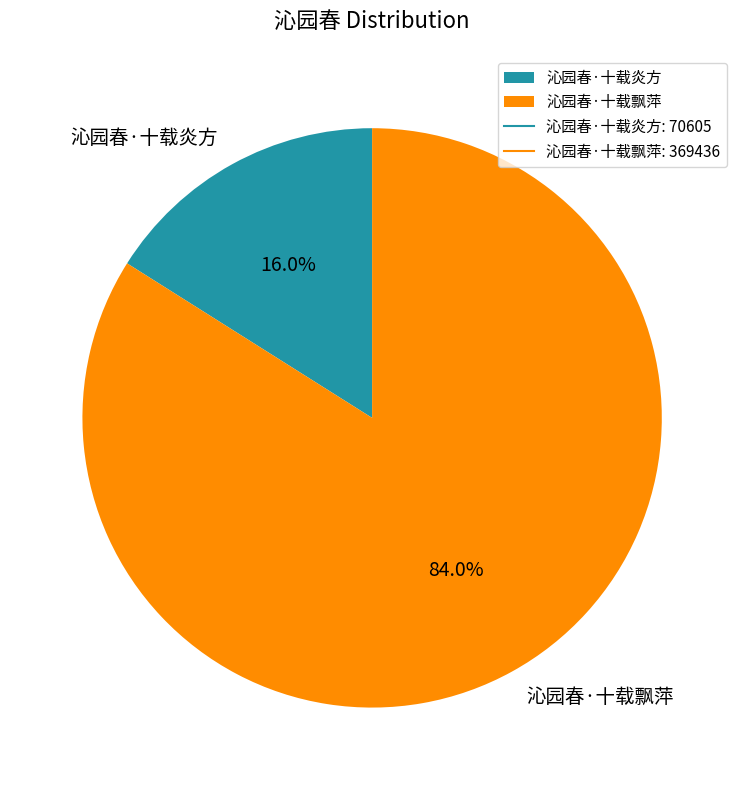

Is it true that 沁园春·十载飘萍 is 95% of the pie?

False